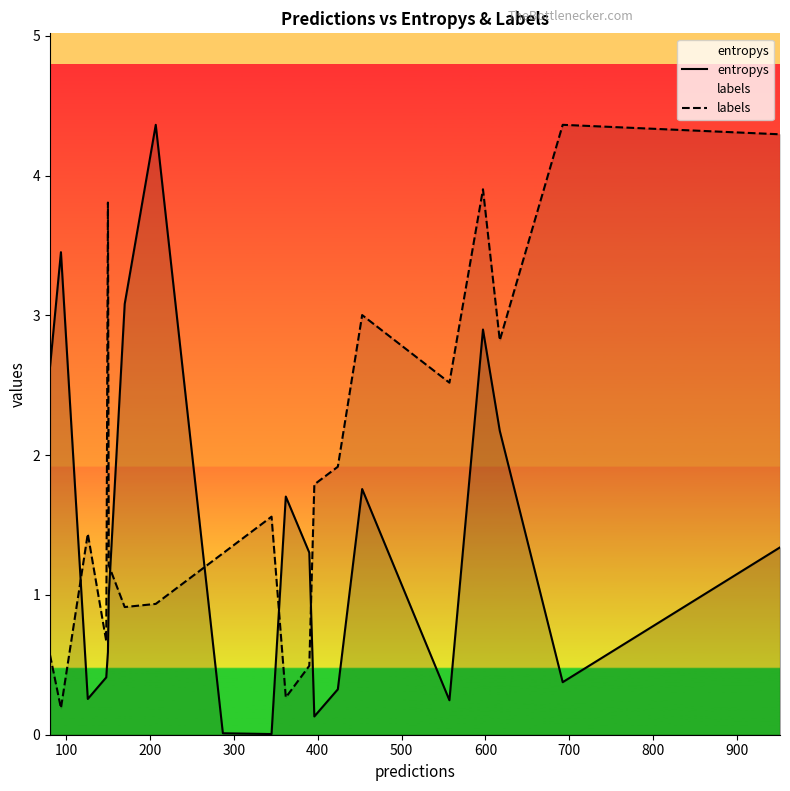

What is the greatest value displayed?

4.4